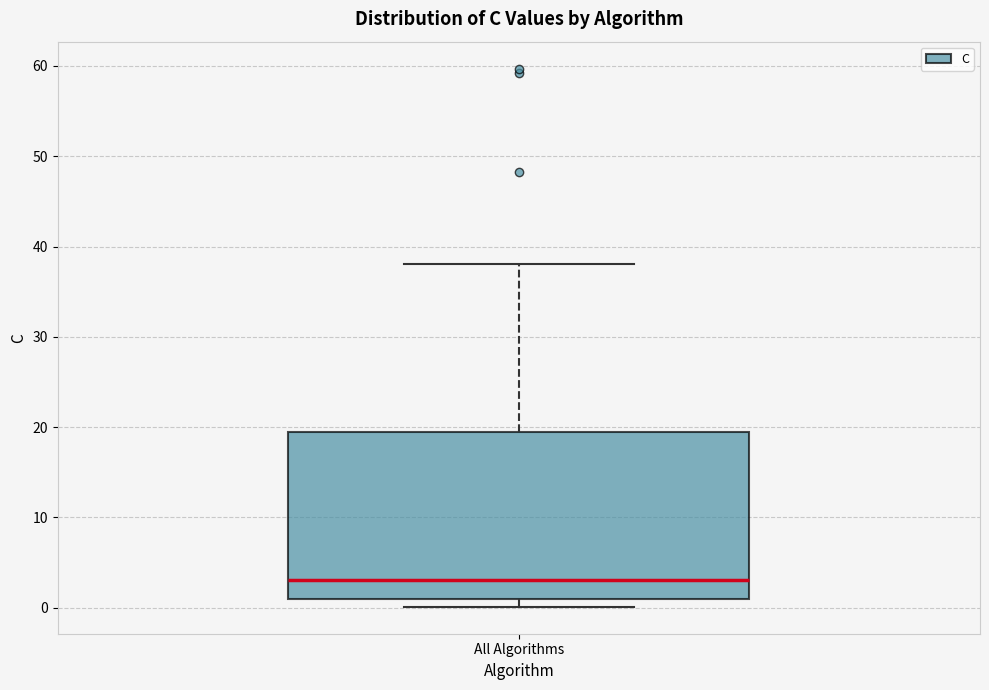

Transcribe this box plot: give where the median line is, the range the box spans, and where the two whiskers end, as read against the y-axis. The values are not printed on the chart, so give them approximately, as read against the axis.

median 3, box 1 to 19, whiskers 0 to 38